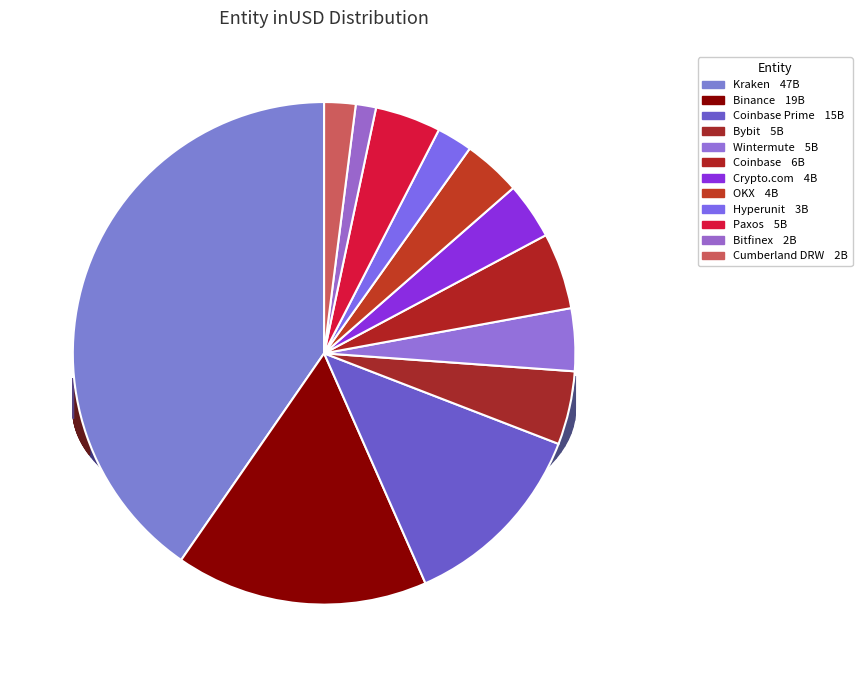

What is the total percentage of Coinbase and Coinbase Prime?

17.4%